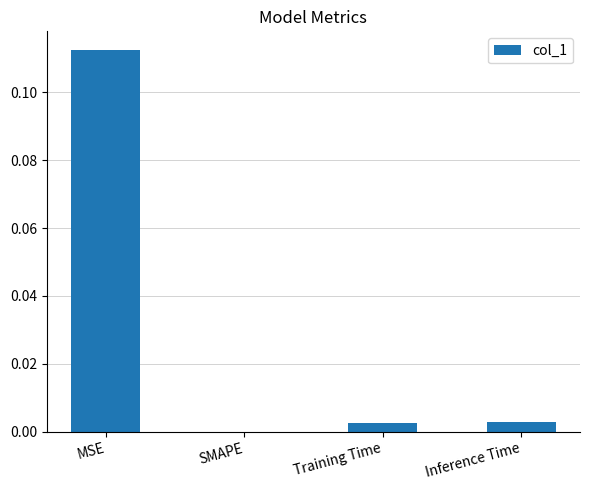

Which category has the highest value across all series?

MSE